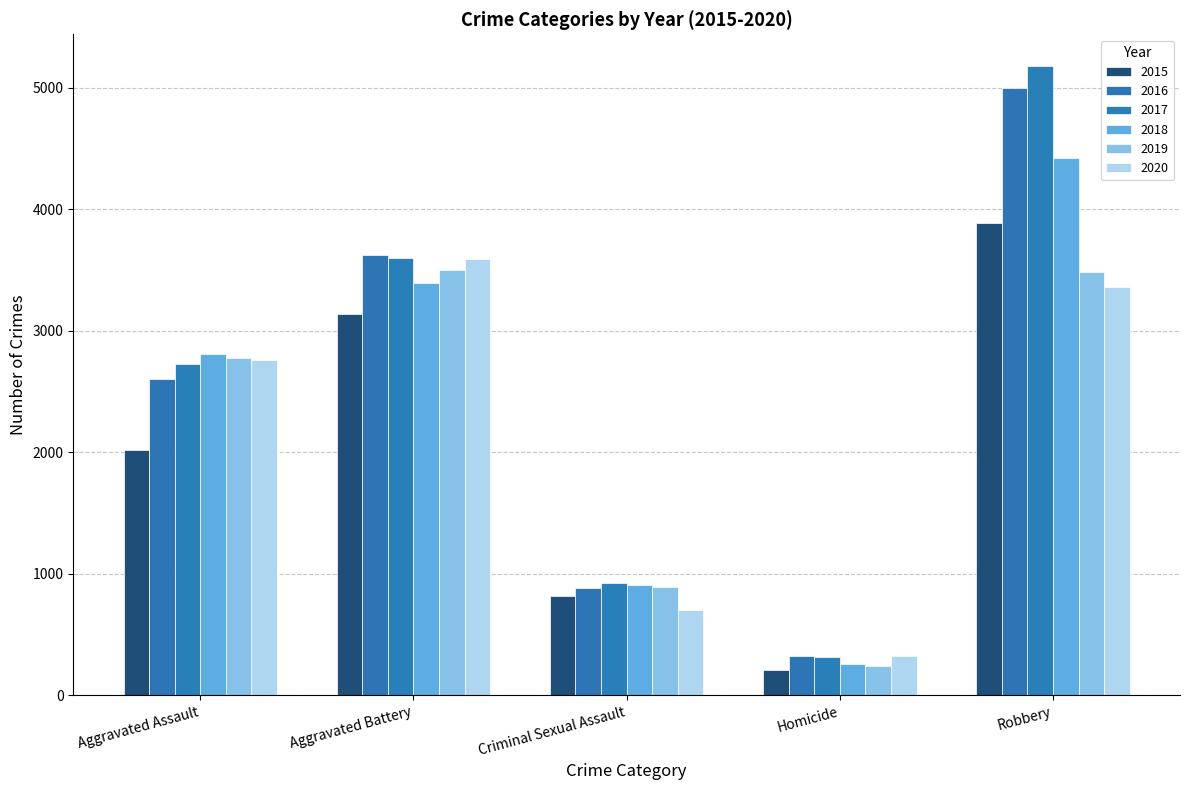

Which category has the lowest value across all series?

Homicide